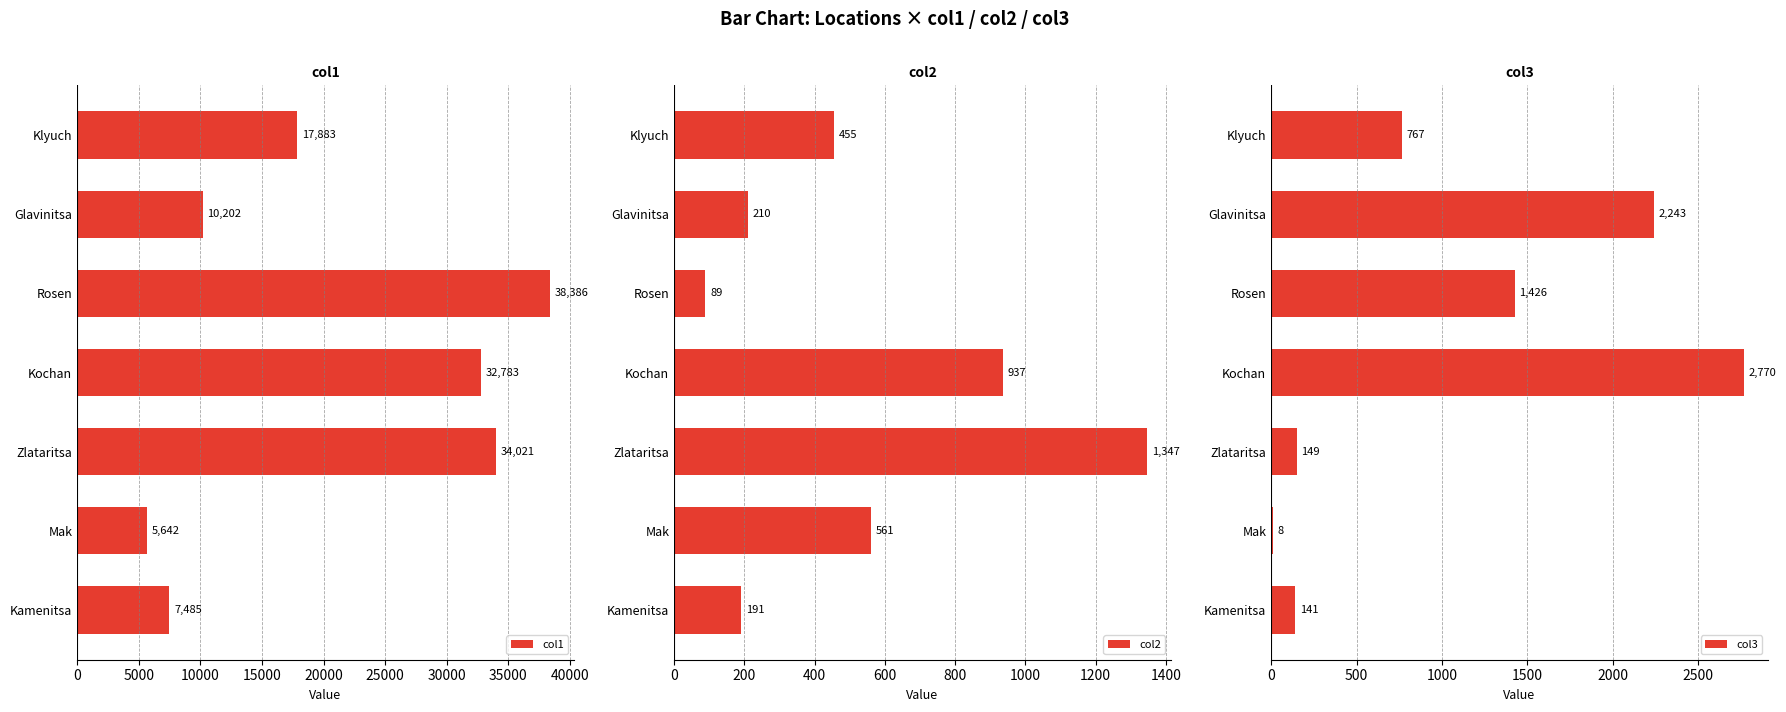

True or false: col2 has a value of 301 at Glavinitsa.

False